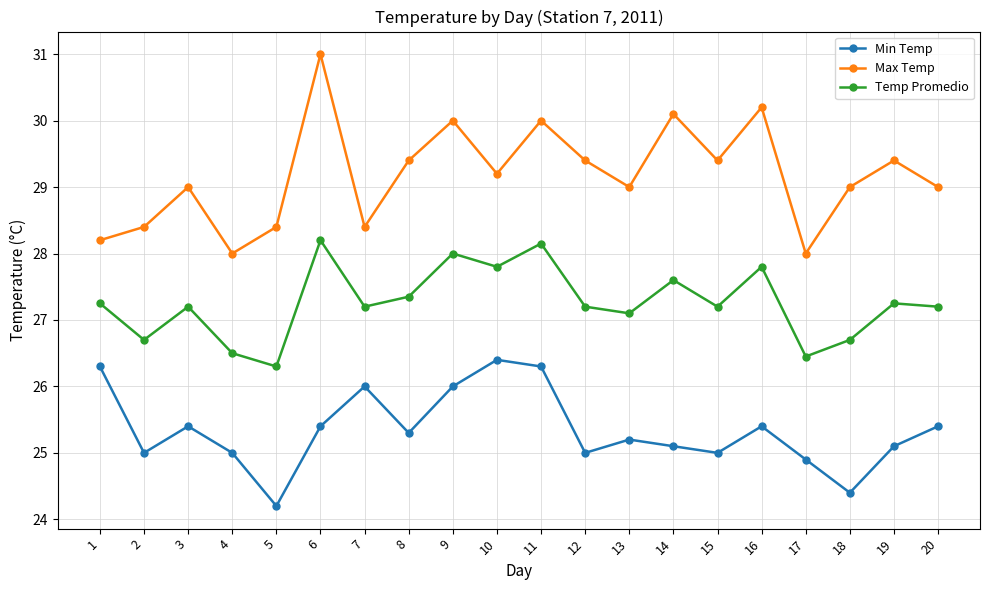

What is the minimum value for Min Temp?

24.2